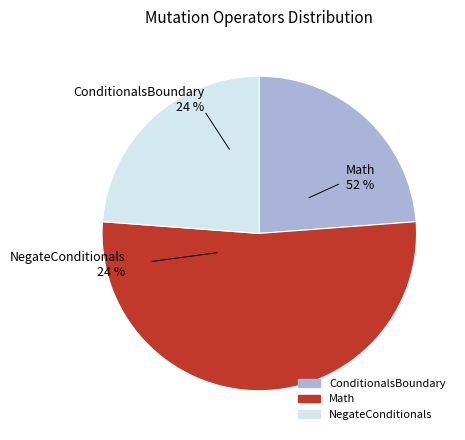

Is ConditionalsBoundary the majority of the pie?

No